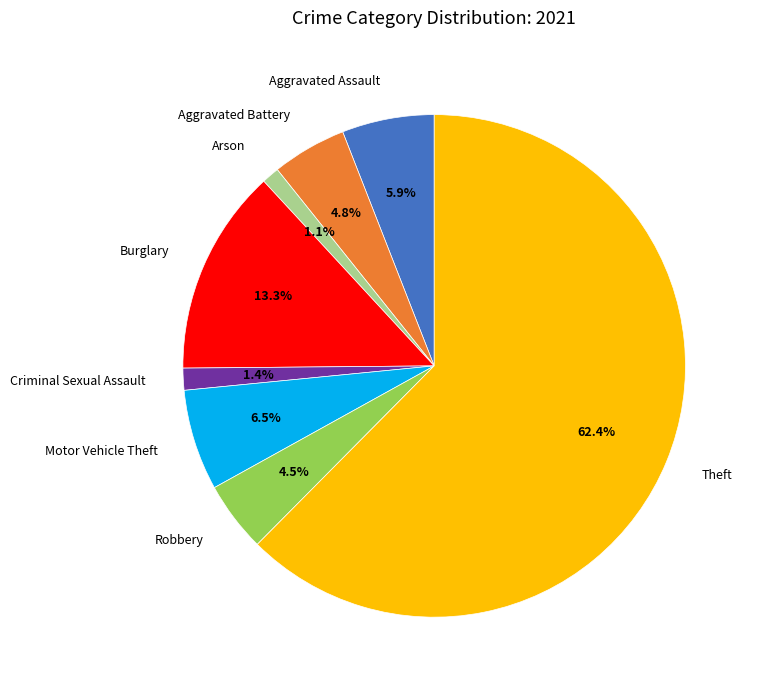

How many segments does this pie chart have?

8